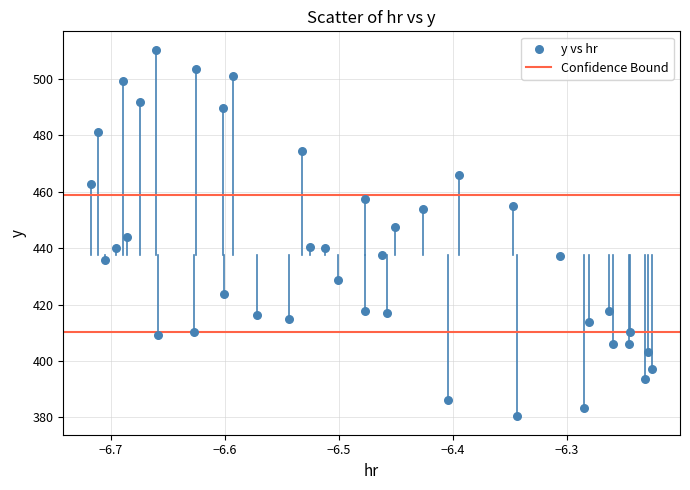

What is the range of X values (max minus min)?

0.5